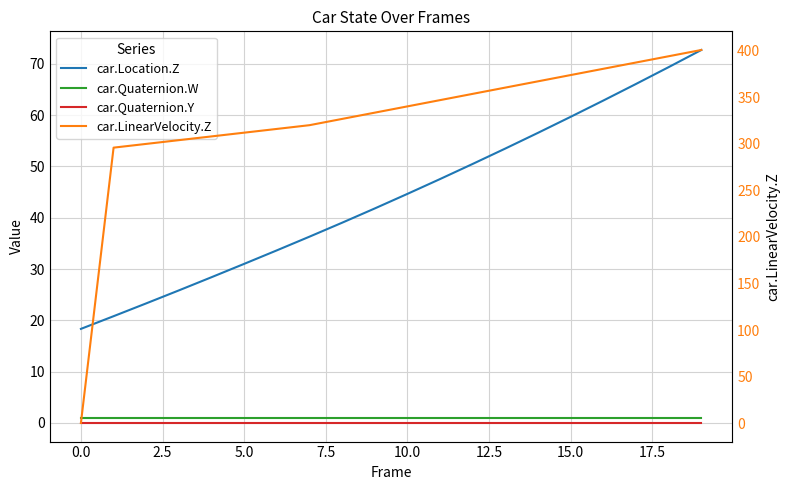

What are all the series names shown in the legend?

car.Location.Z, car.Quaternion.W, car.Quaternion.Y, car.LinearVelocity.Z